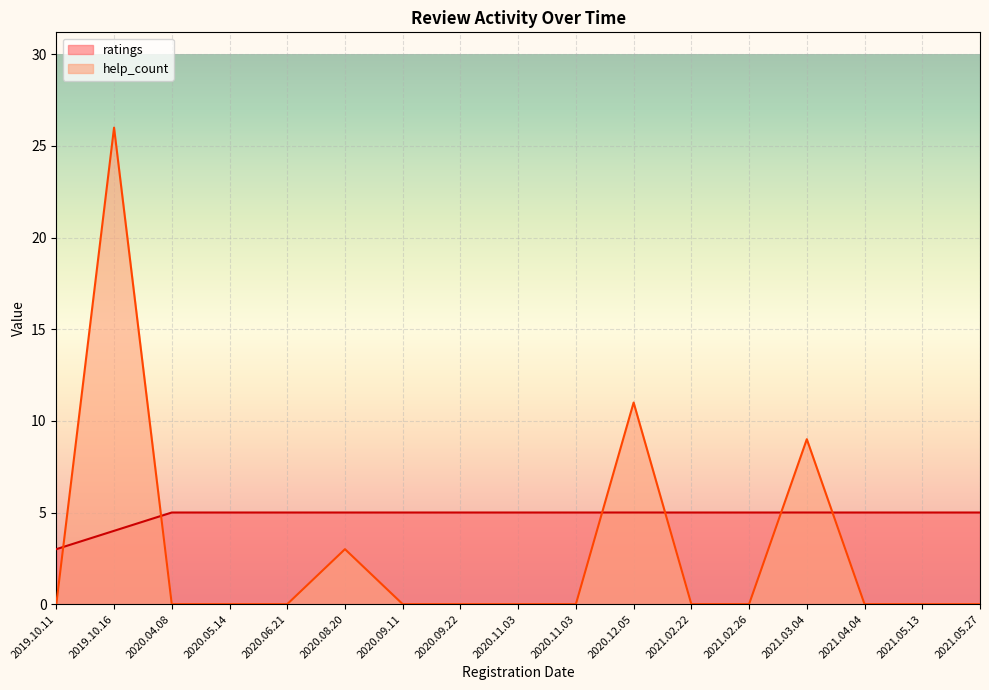

What is the label of the 11th point from the right?

2020.09.11